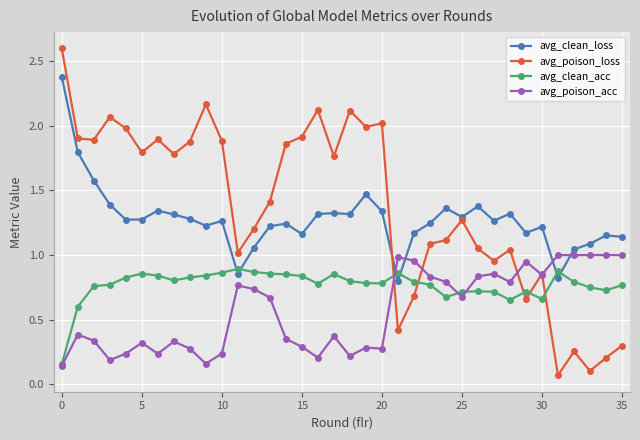

Which series has the largest range (max minus min)?

avg_poison_loss